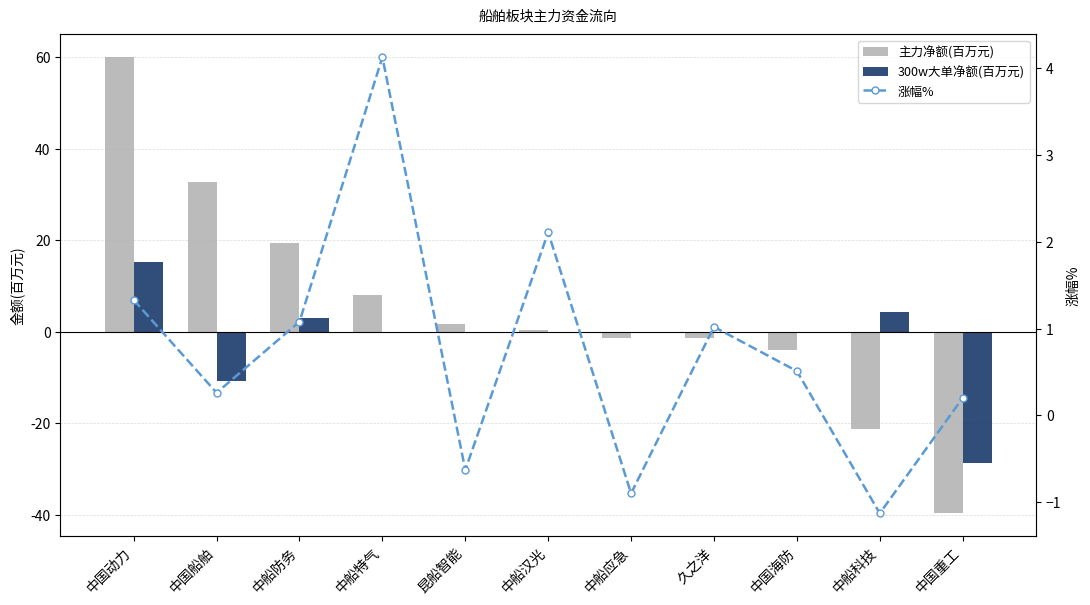

Between 中船应急 and 中国海防, which series saw the biggest shift?

主力净额(百万元)